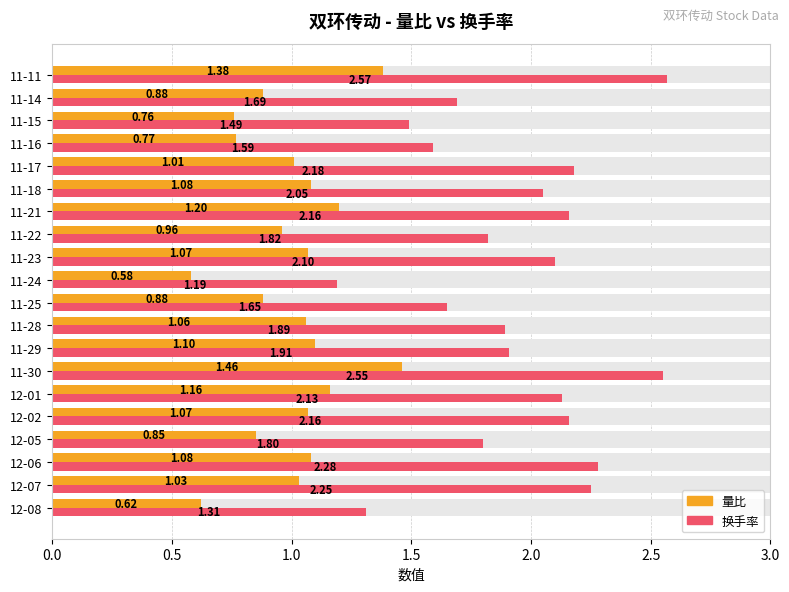

At how many categories does at least one series exceed 2?

10